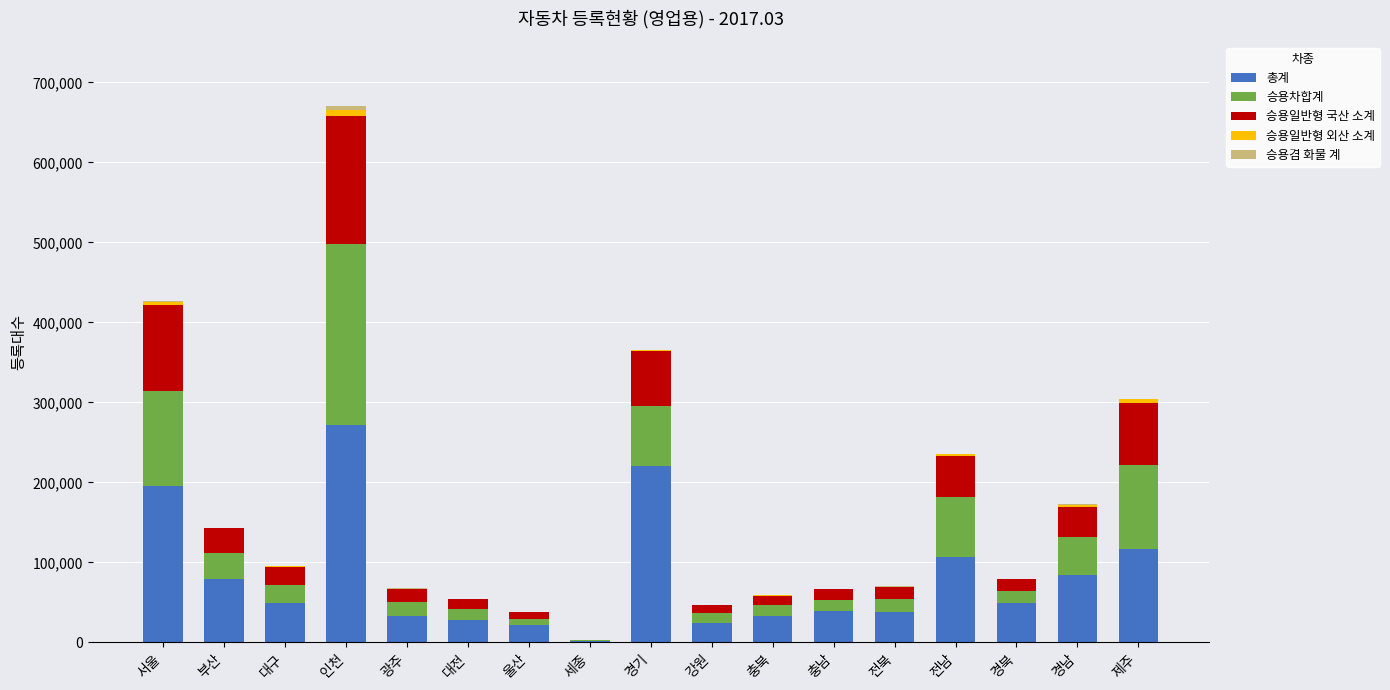

Are the bars horizontal?

No